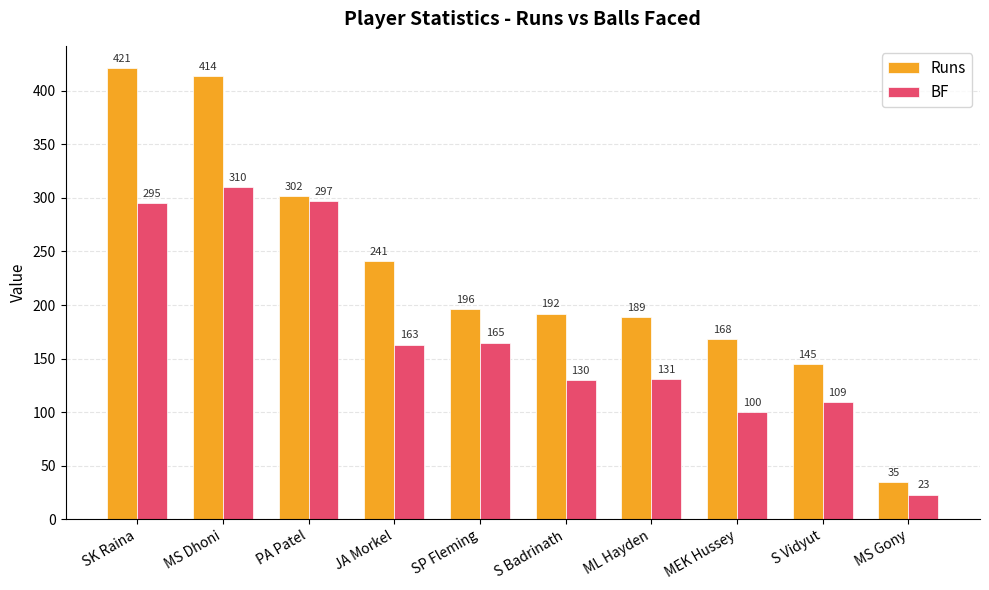

Reading right to left, extract all data points from this chart.

Runs: 35	145	168	189	192	196	241	302	414	421
BF: 23	109	100	131	130	165	163	297	310	295